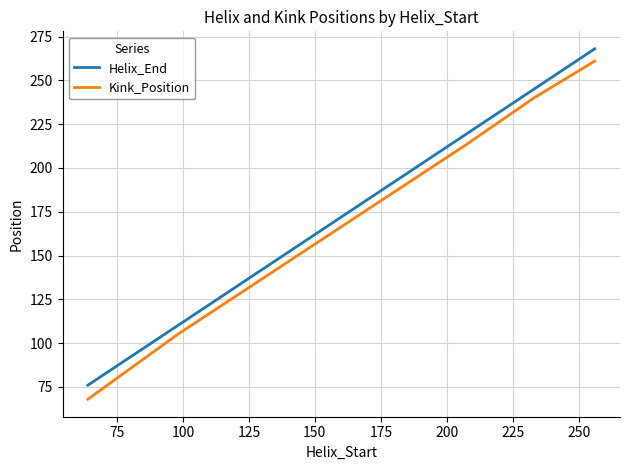

What are all the series names shown in the legend?

Helix_End, Kink_Position